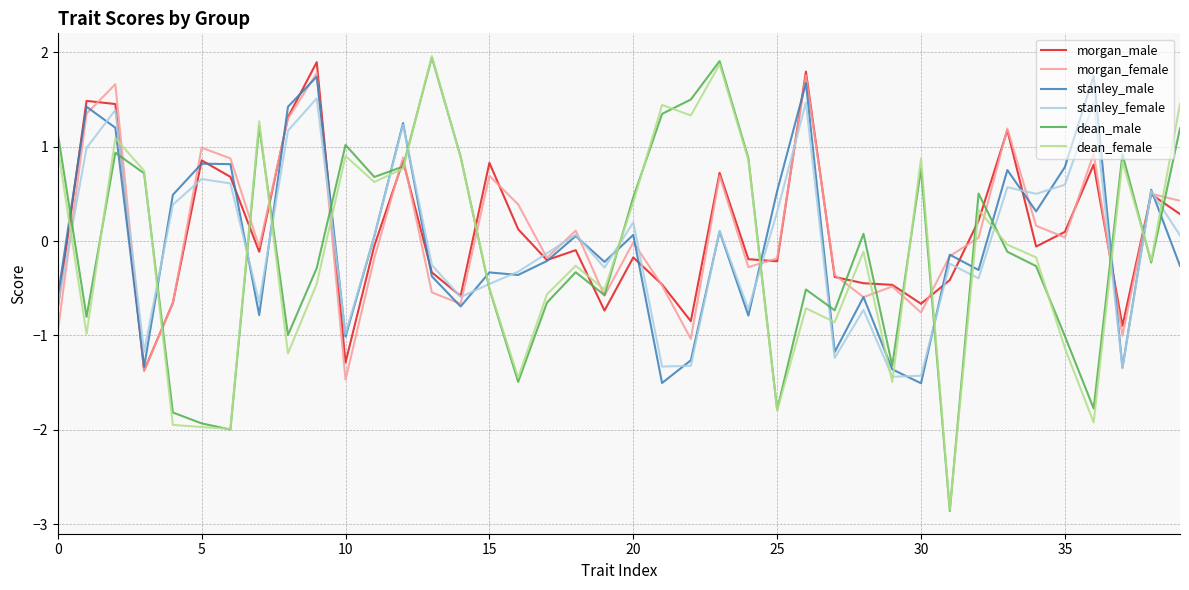

In stanley_male, how many points are higher than both neighbors (excluding endpoints)?

14